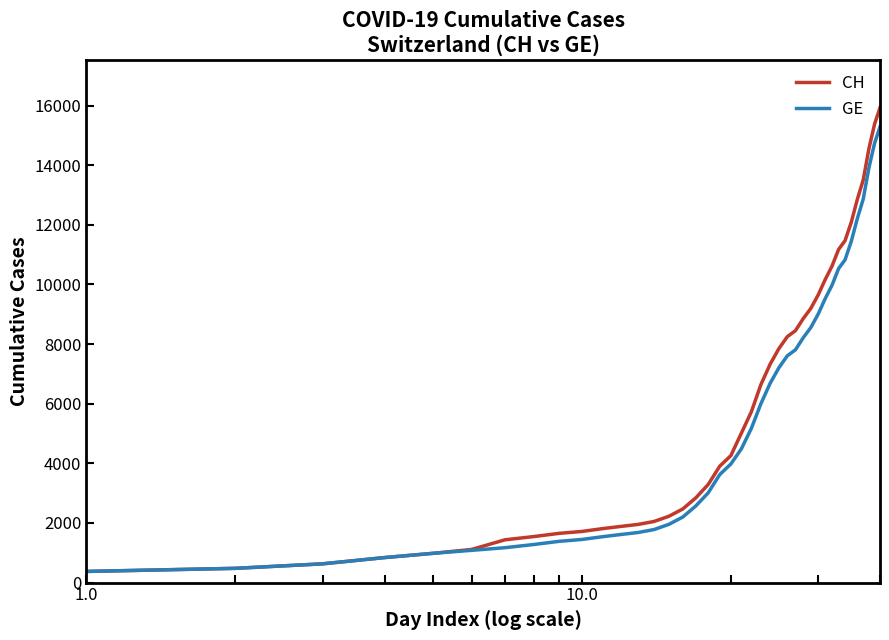

What is the minimum value for GE?

375